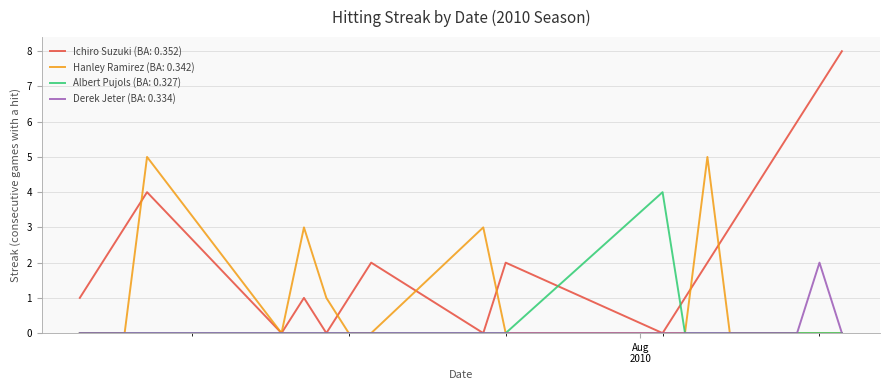

What is the highest value of the Ichiro Suzuki (BA: 0.352) series?

8